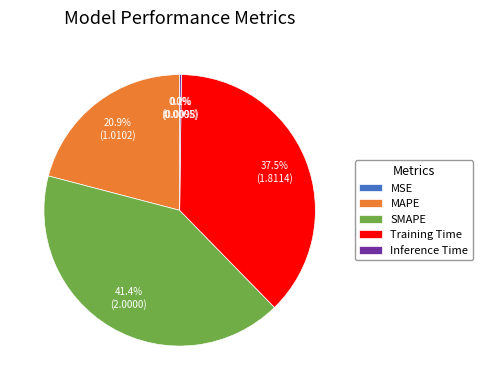

Is it true that Training Time is 47% of the pie?

False